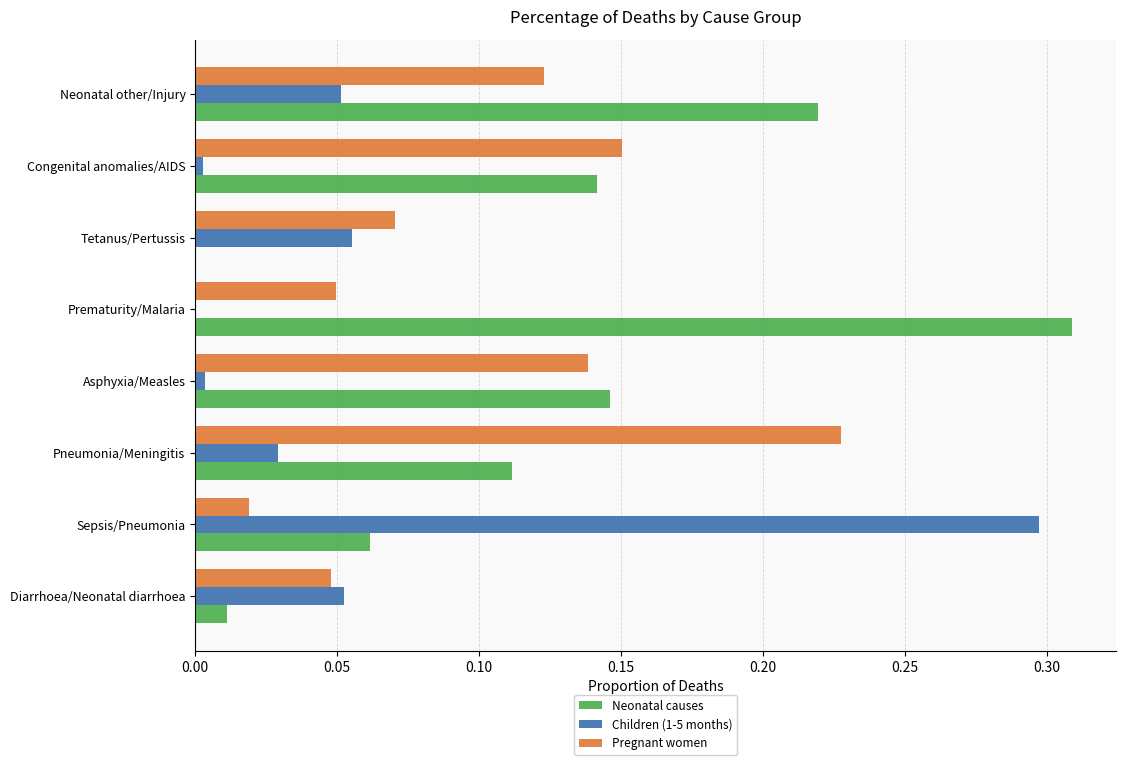

What are all the series names shown in the legend?

Neonatal causes, Children (1-5 months), Pregnant women